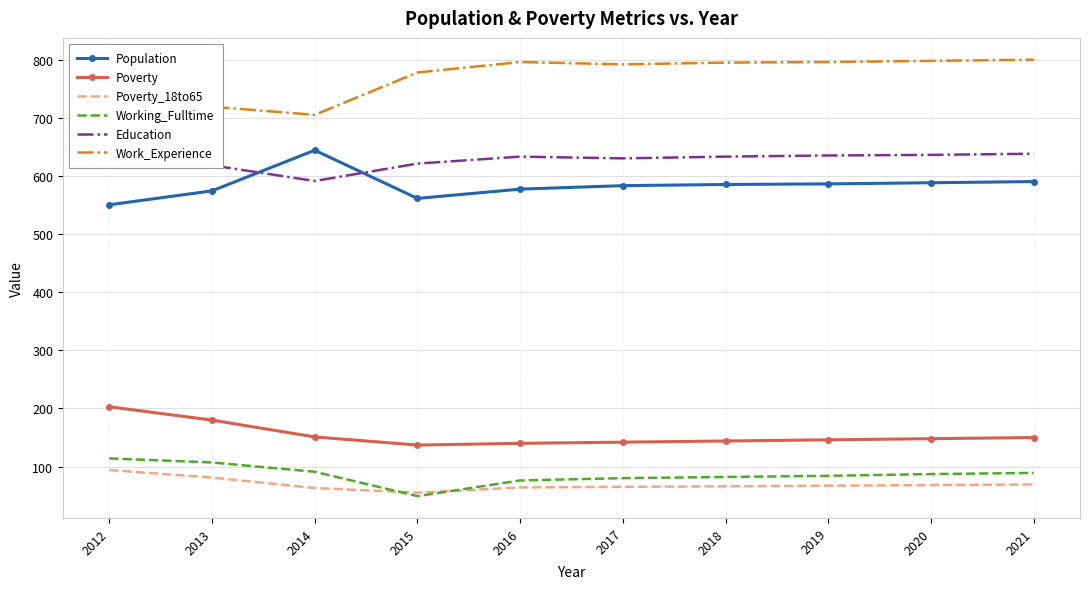

After their last crossing, which series has the higher values: Population or Education?

Education